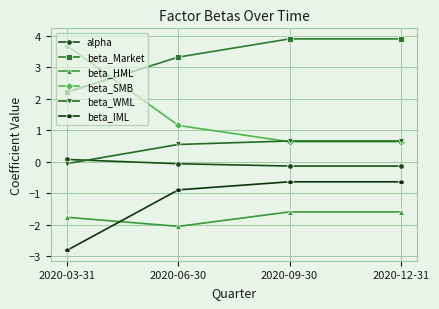

The value of beta_WML at 2020-09-30 is 0.7. True or false?

True